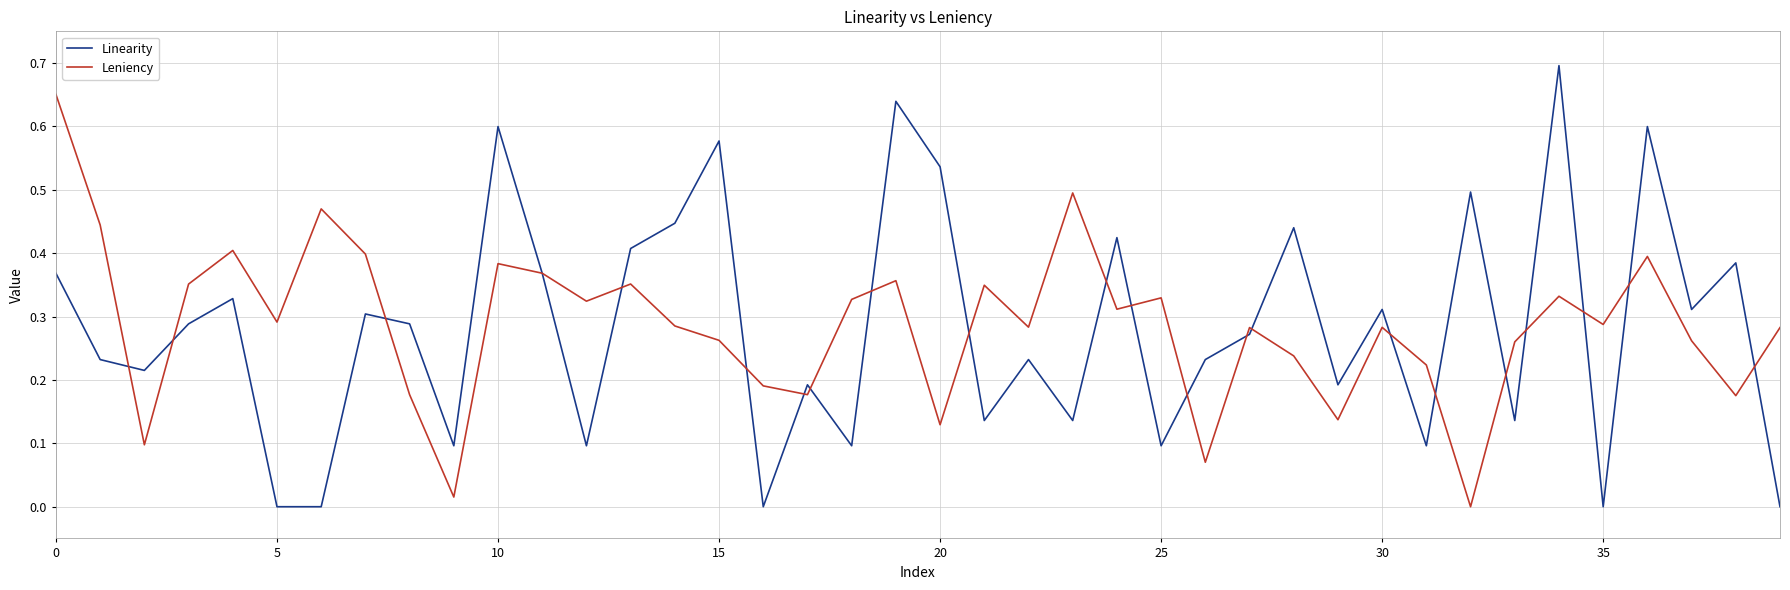

Which series has the widest spread of values?

Linearity